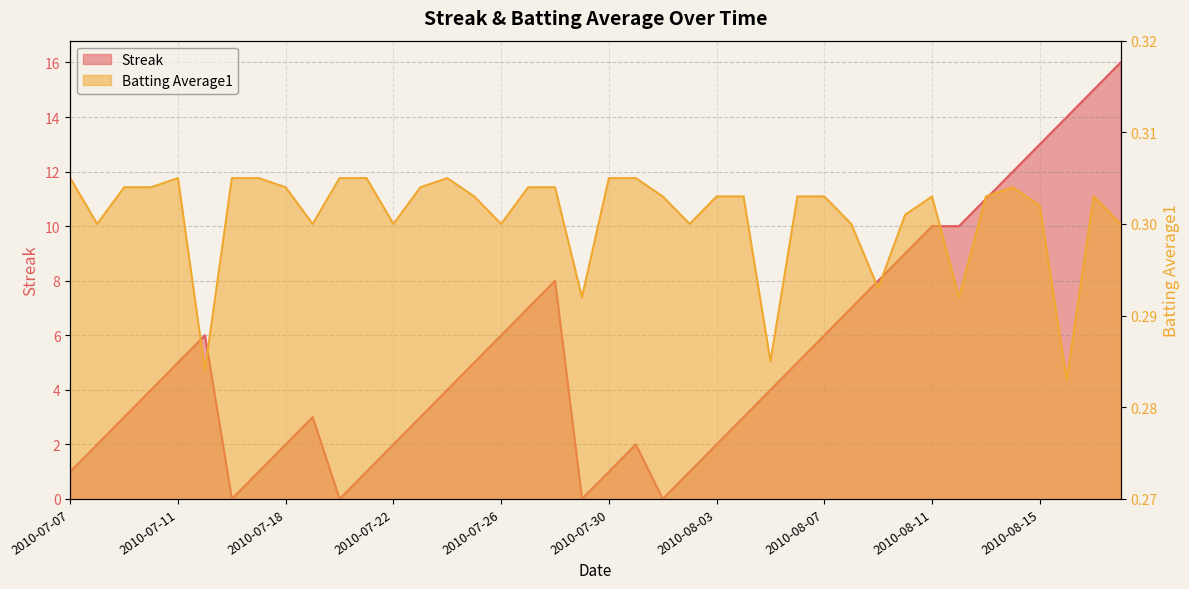

How many times do Streak and Batting Average1 cross each other?

8